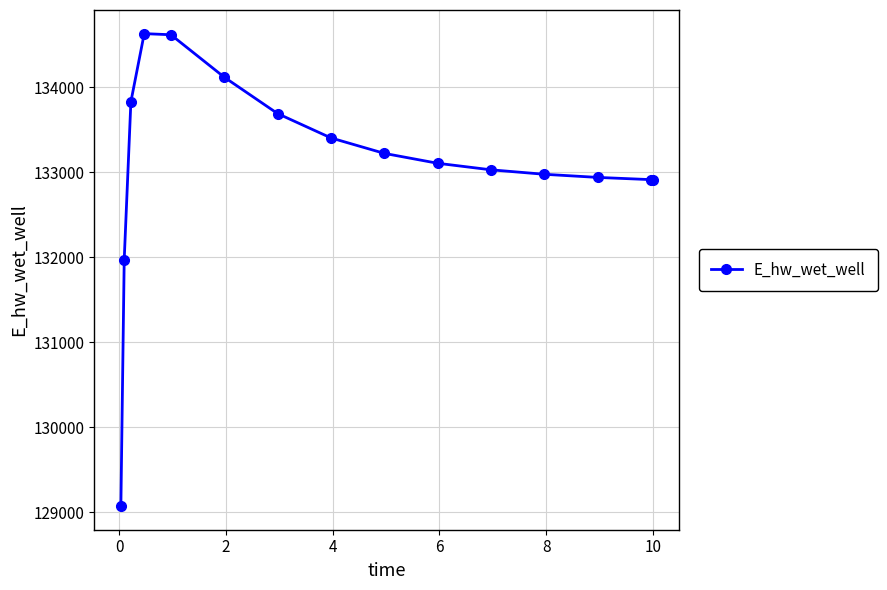

Count the number of values greater than 133105.

8